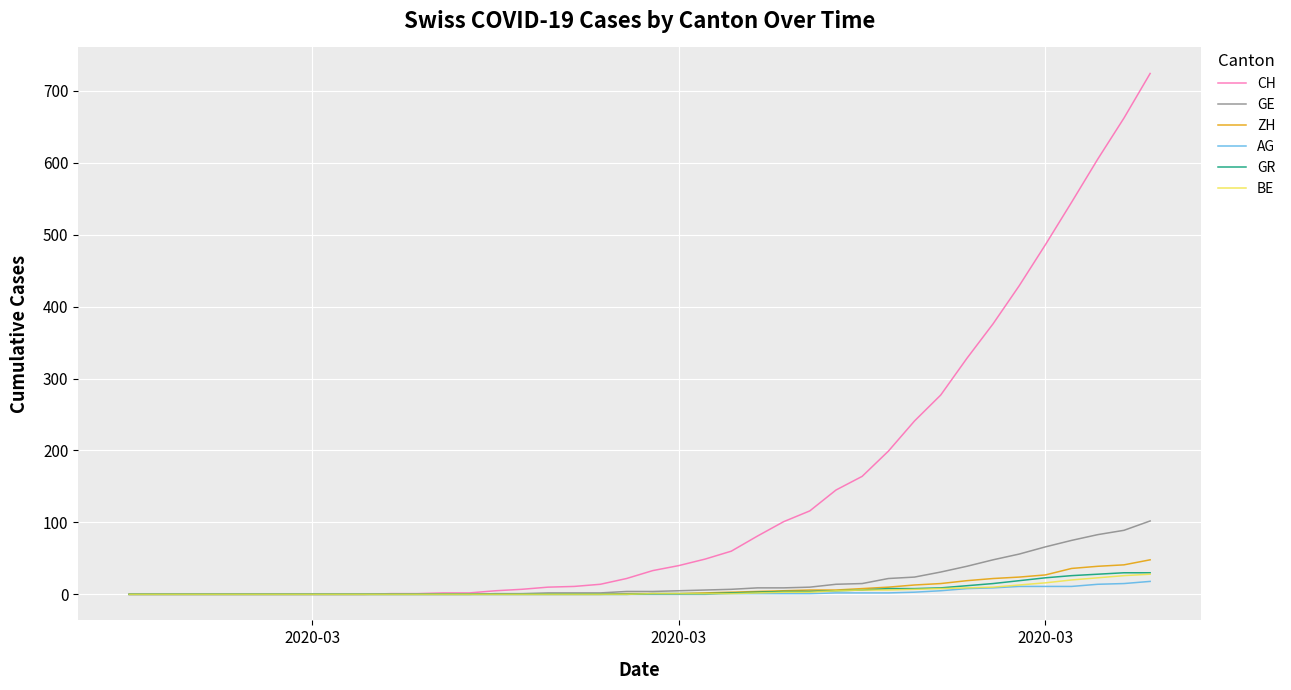

What is the difference between the maximum and minimum values in the CH series?

724